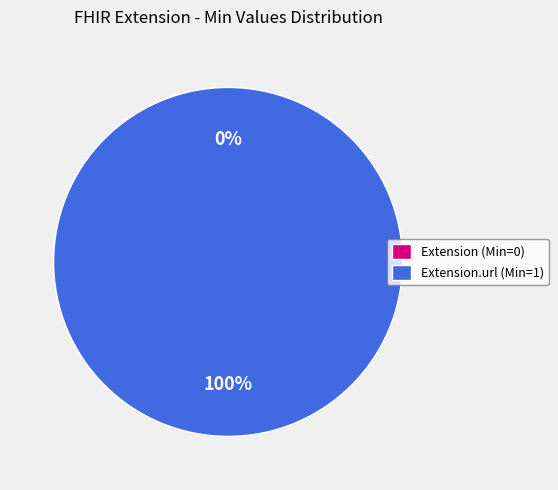

True or false: Extension.url (Min=1) accounts for 100% of the total.

True